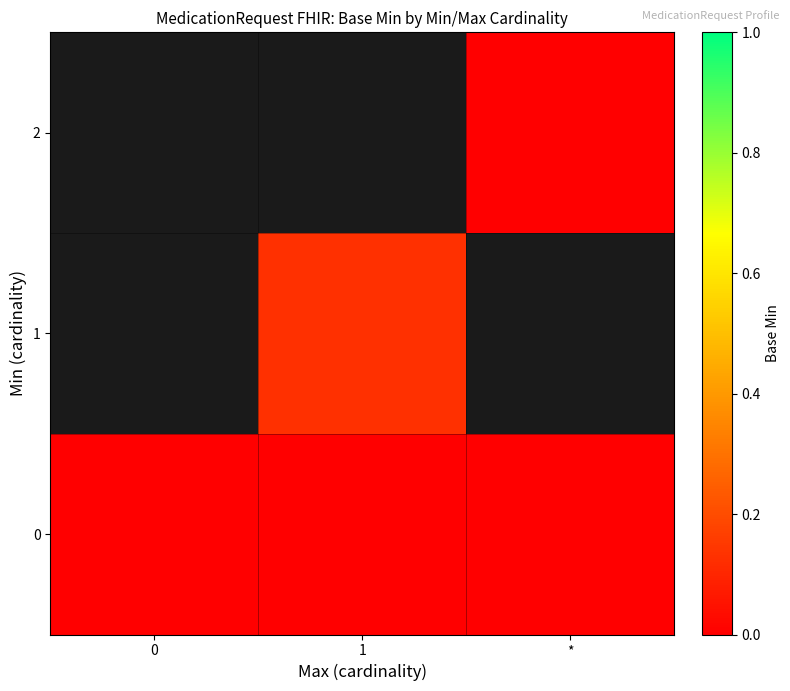

Rank the categories by 1 value from highest to lowest.

0, 1, *